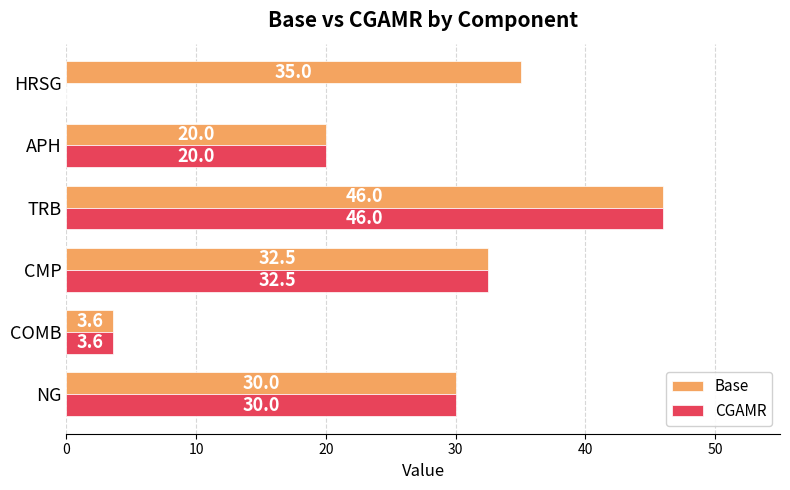

True or false: Base has a value of 35.0 at HRSG.

True